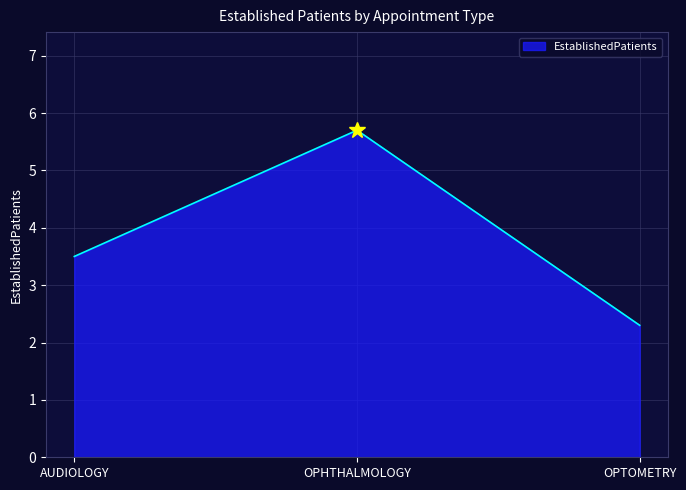

How many values exceed 3?

2